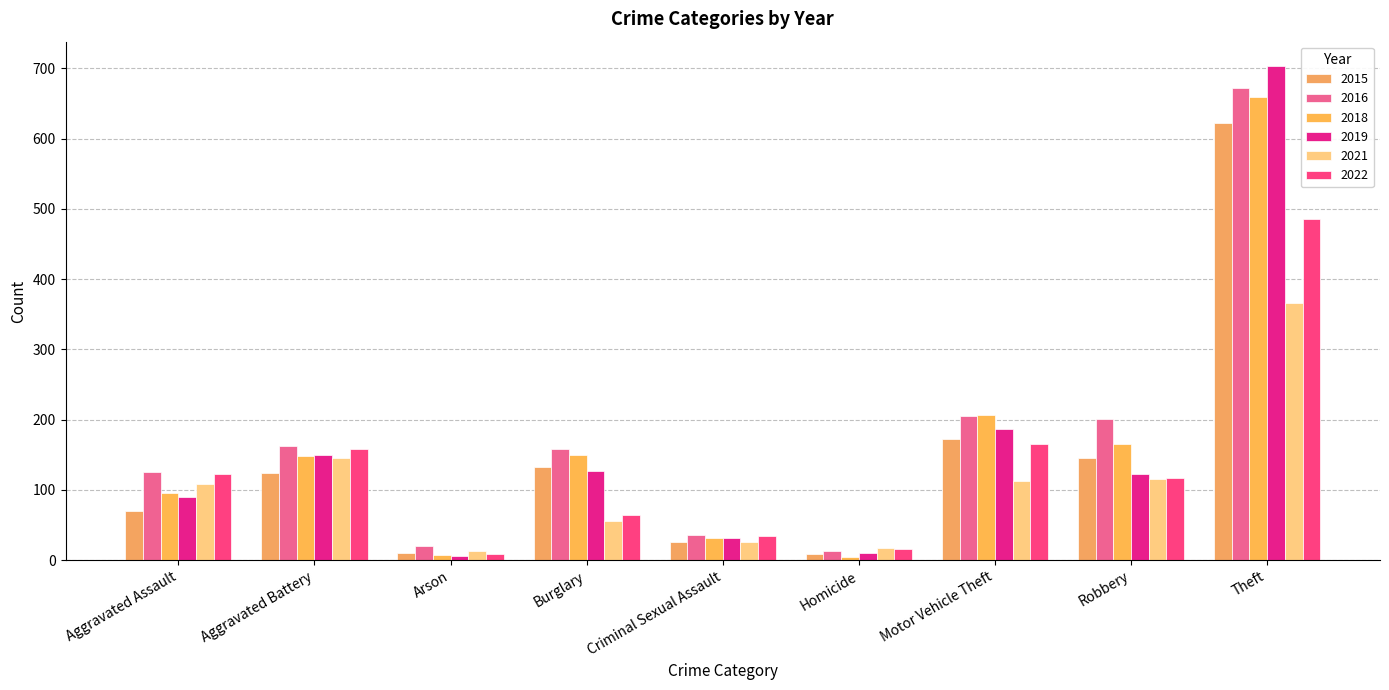

At which category does the chart reach its peak across all series?

Theft